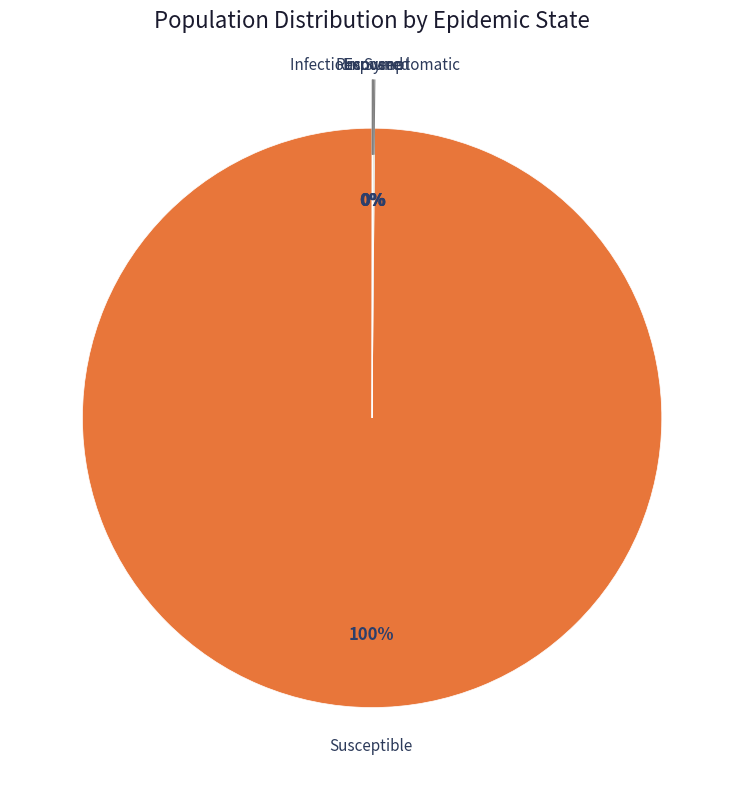

To the nearest percent, what is the average slice percentage?

20%